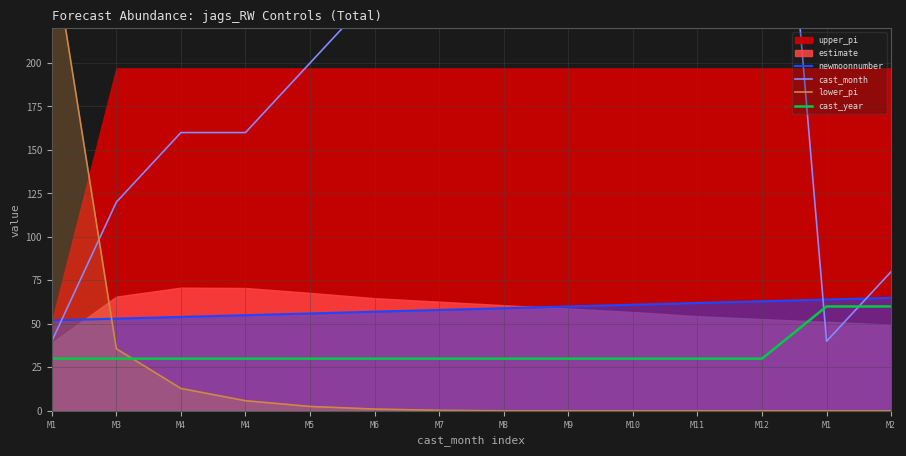

Rank the categories by cast_year value from lowest to highest.

M1, M3, M4, M4, M5, M6, M7, M8, M9, M10, M11, M12, M1, M2